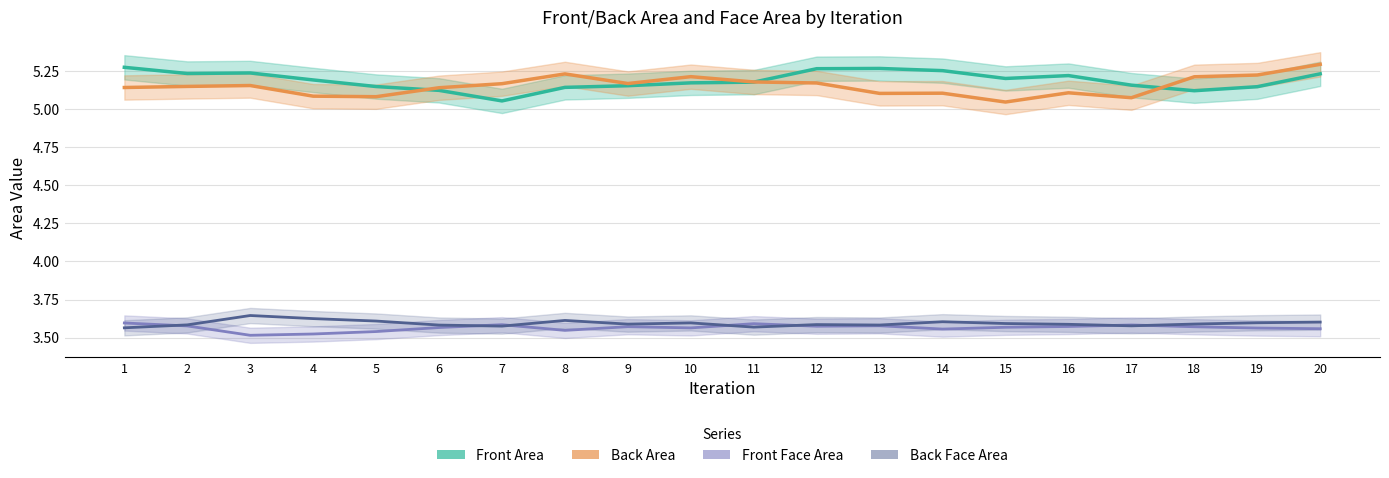

How many lines are shown in the chart?

4